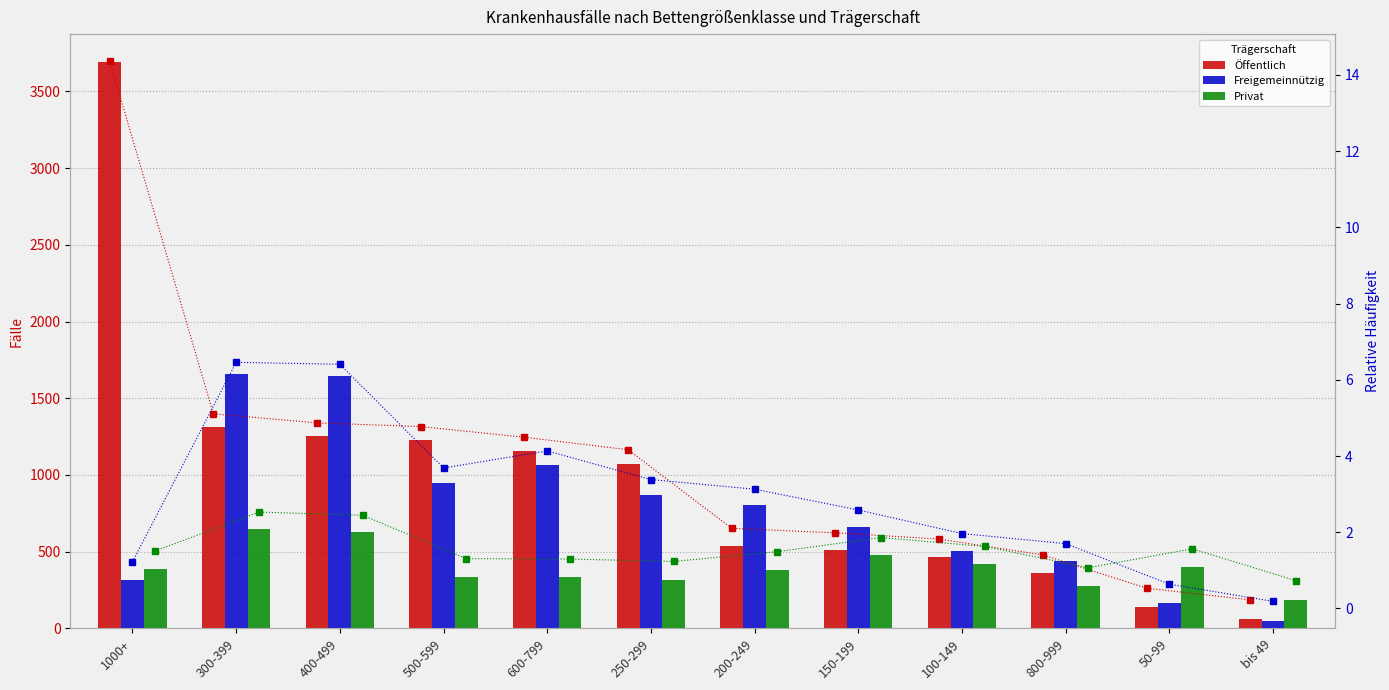

Which series changed the most between 800-999 and 50-99?

Freigemeinnützig